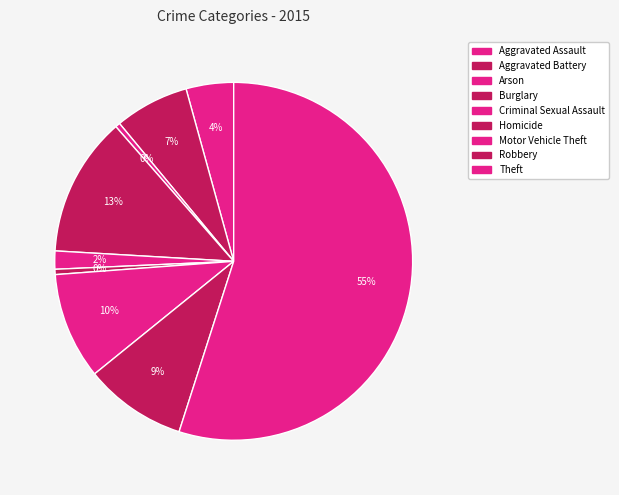

True or false: Theft accounts for 55% of the total.

True